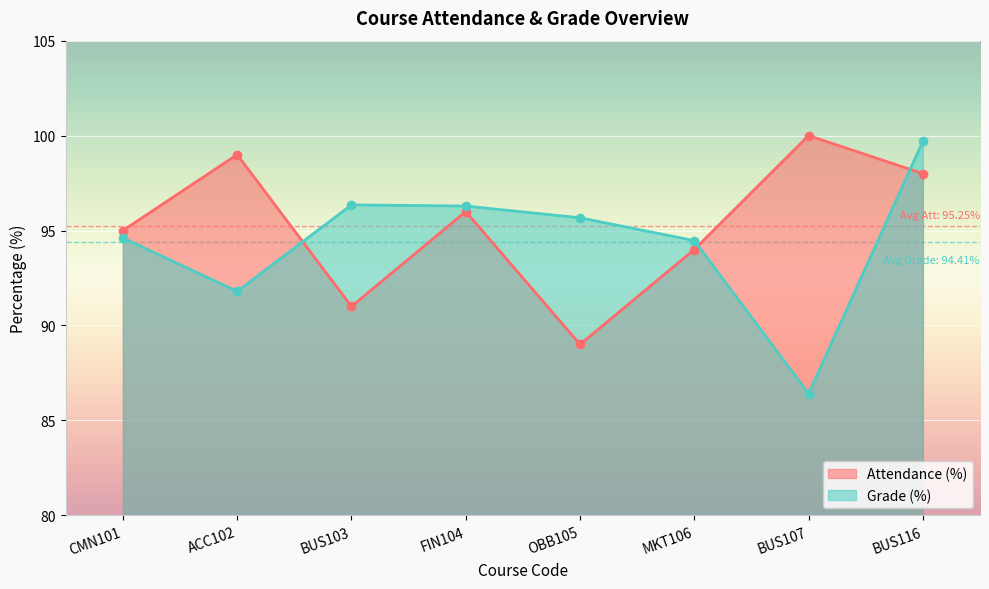

Reading right to left, list all the values displayed in this chart.

Attendance (%): 98.0	100.0	94.0	89.0	96.0	91.0	99.0	95.0
Grade (%): 99.7	86.4	94.5	95.7	96.3	96.3	91.8	94.6